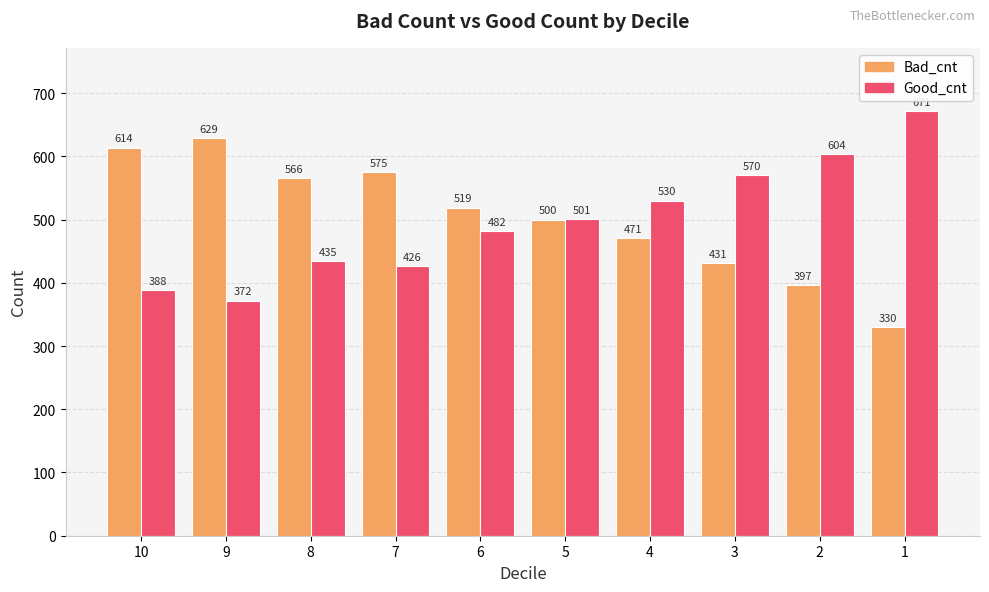

What is the difference between the highest and lowest values at 10?

226